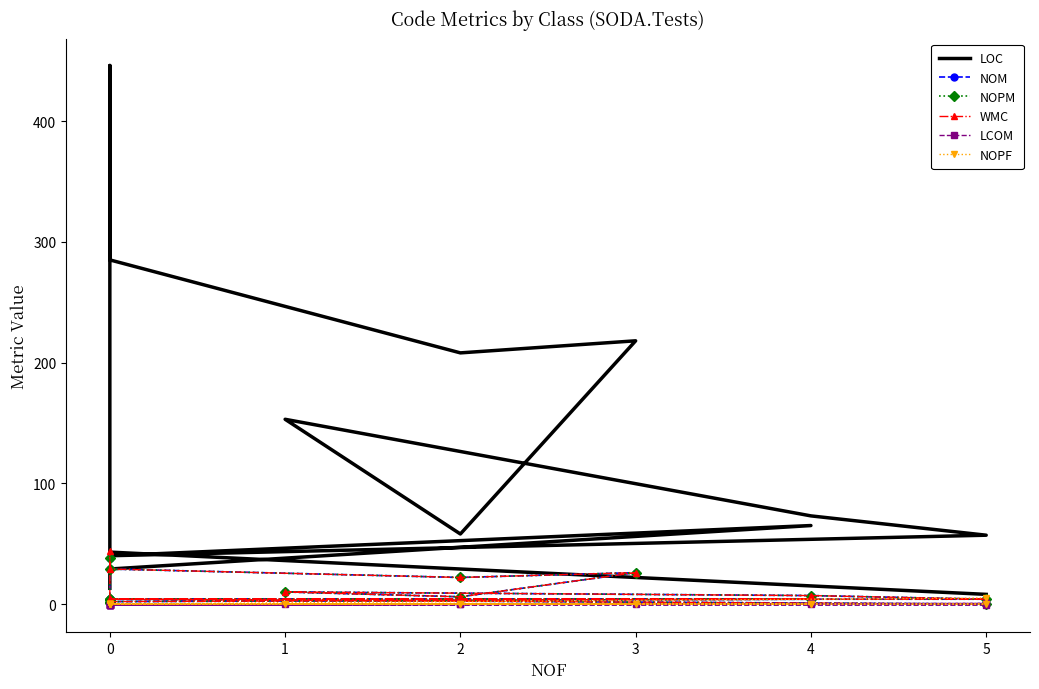

The LCOM series shows 0.5 at 2. True or false?

False